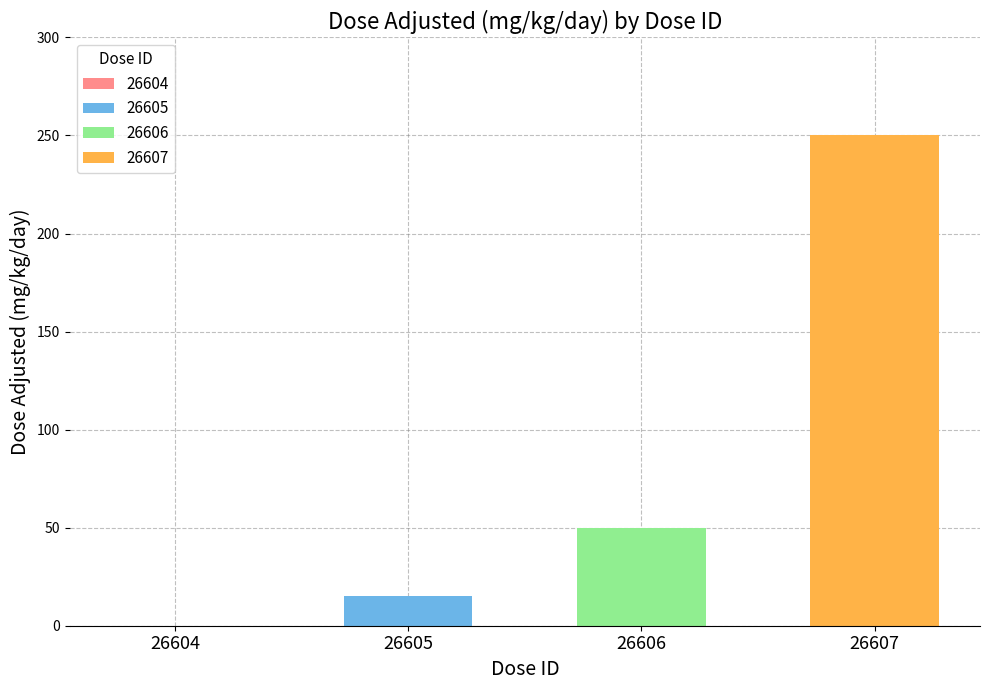

Which has a higher value, 26607 or 26604?

26607